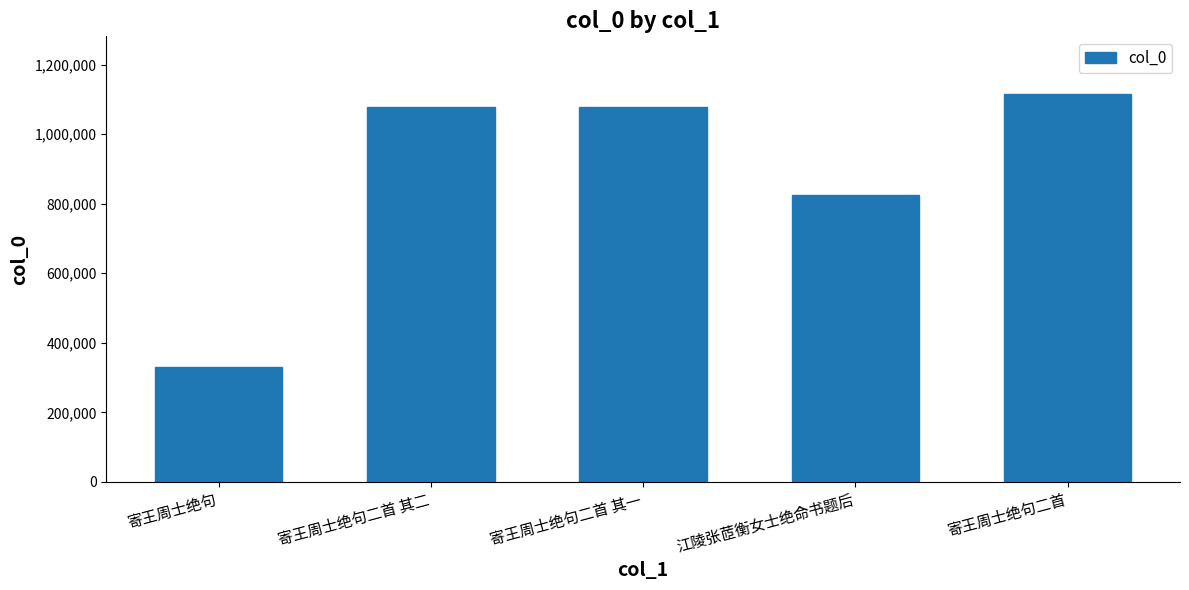

What is the difference between the values at 寄王周士绝句二首 其二 and 江陵张茝衡女士绝命书题后?

252196